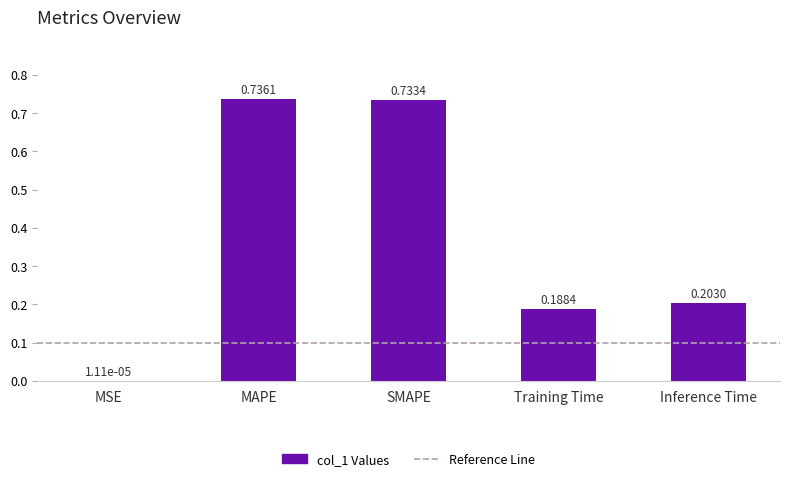

Between SMAPE and MAPE, which is larger?

MAPE